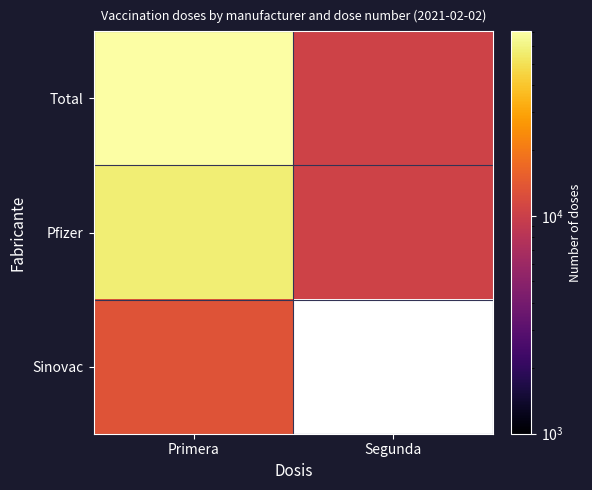

What is the average value of the Total series?

40312.5